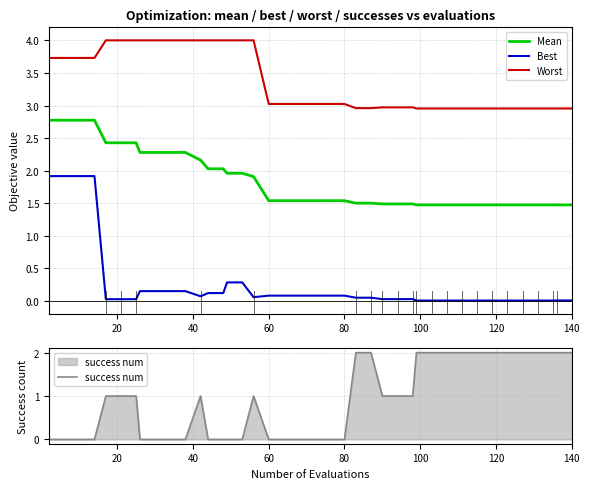

Does the chart display data point markers on the line(s)?

No